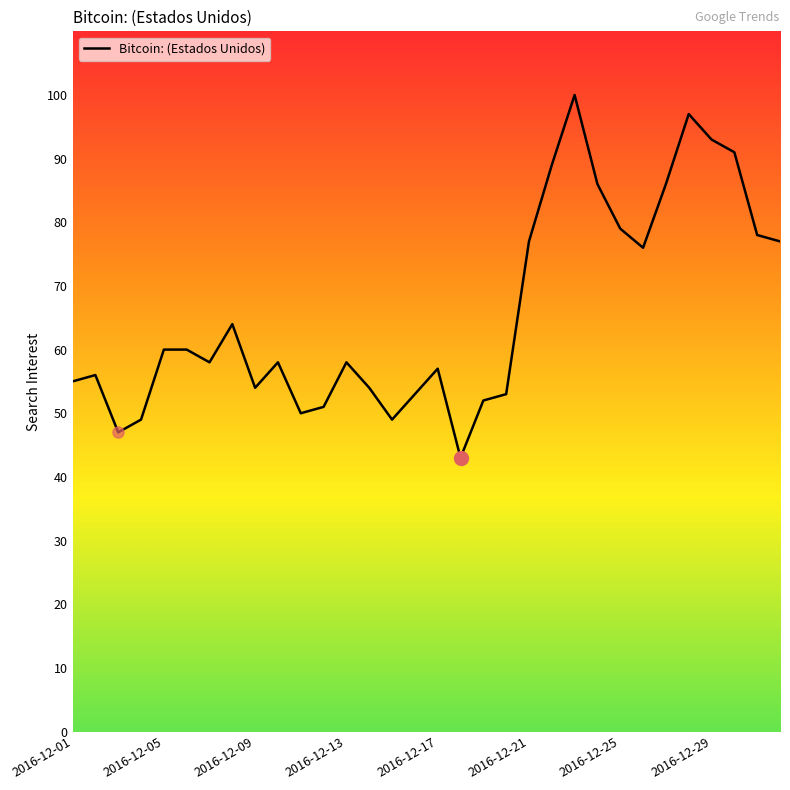

What is the greatest value displayed?

100